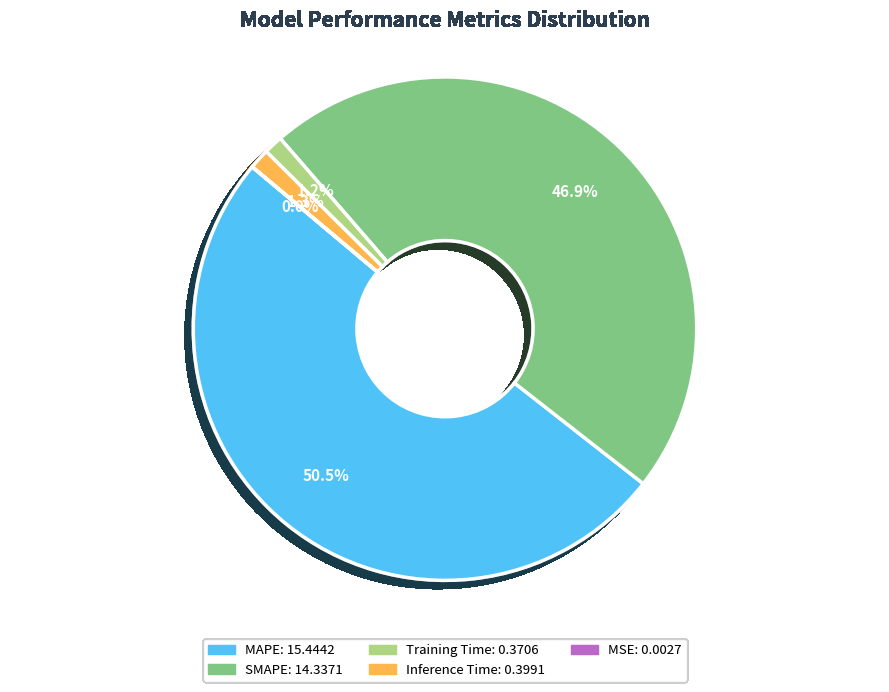

Which category has the biggest portion of the pie?

MAPE